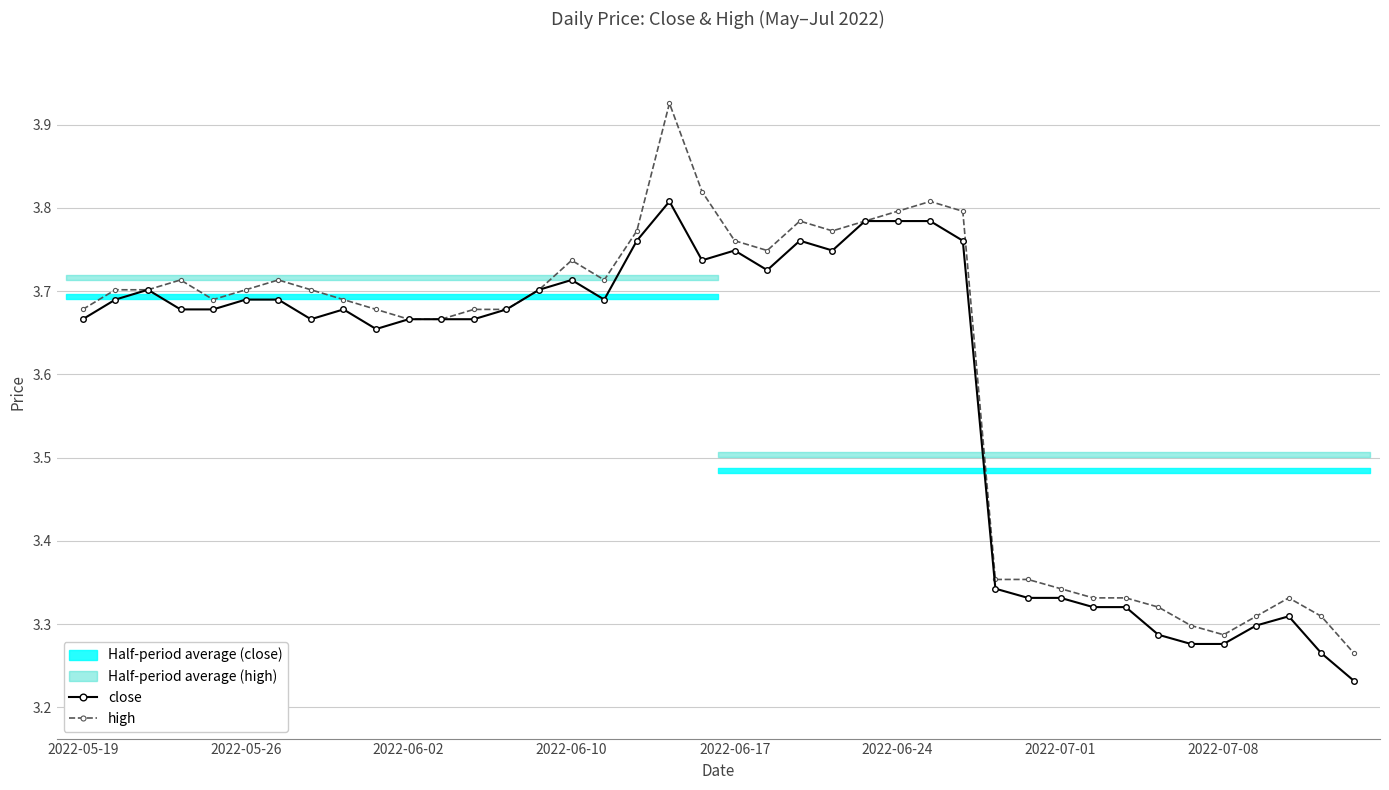

Is the value of close at 2022-06-02 greater than the value of high at 2022-06-24?

No